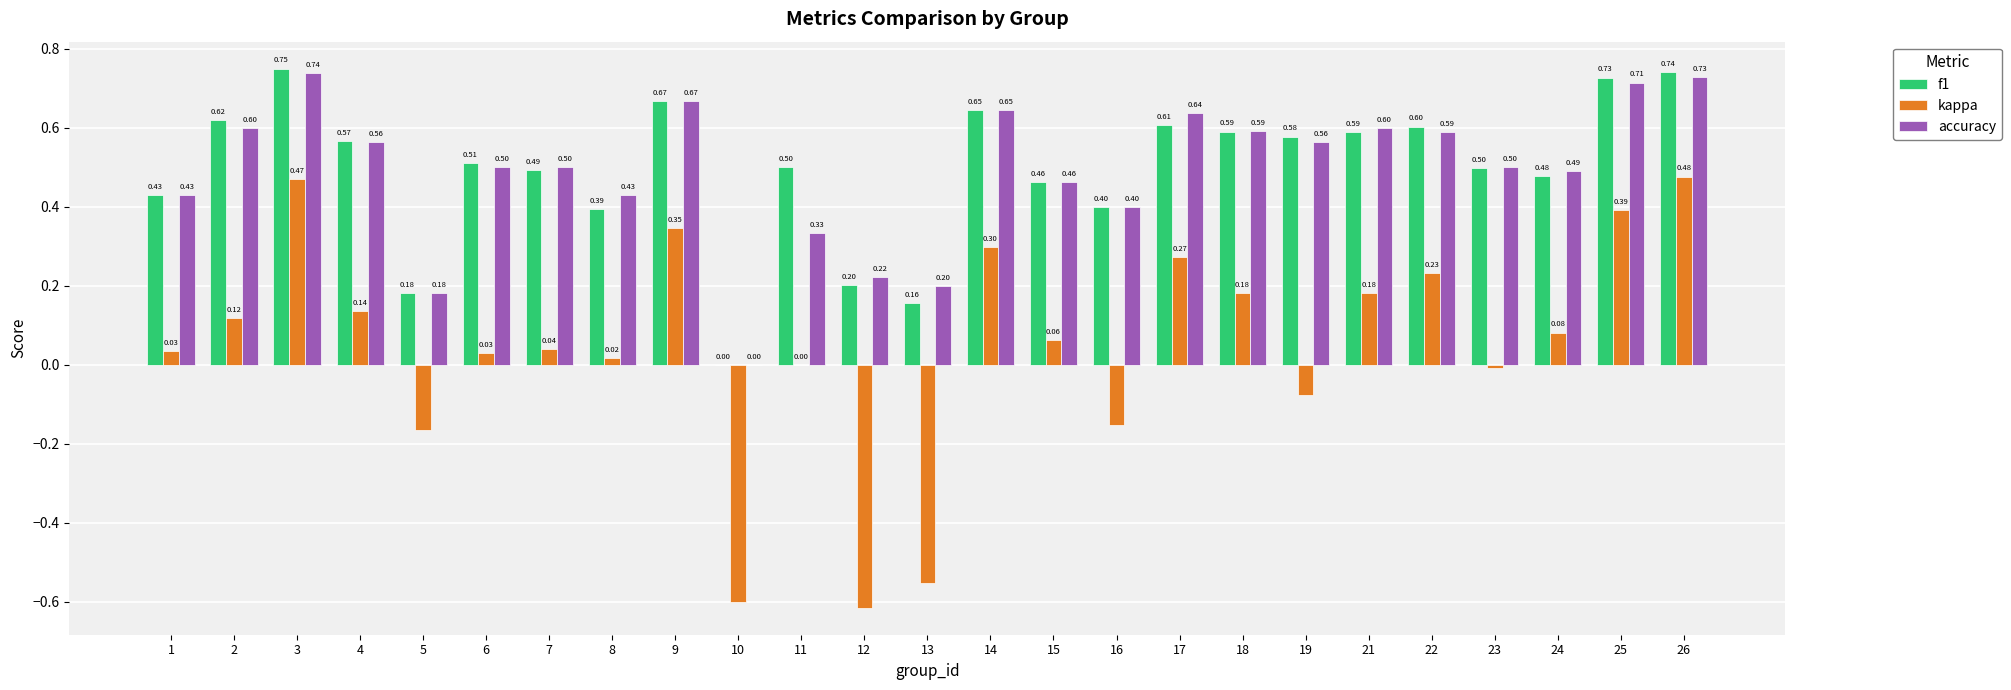

Which series changed the most between 13 and 21?

kappa